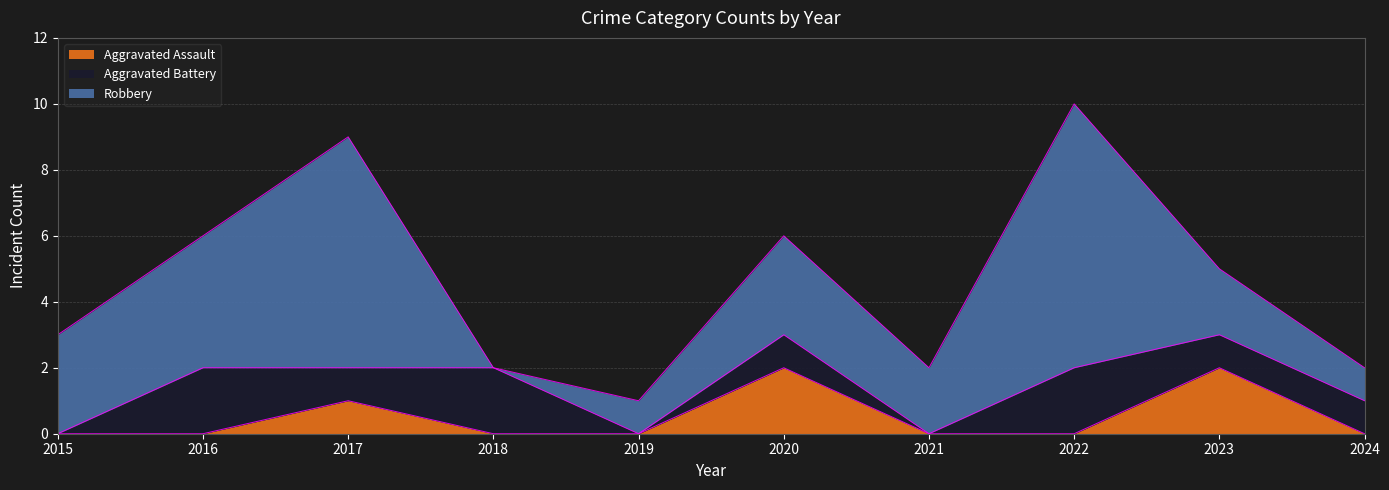

At how many categories does at least one series exceed 1?

8